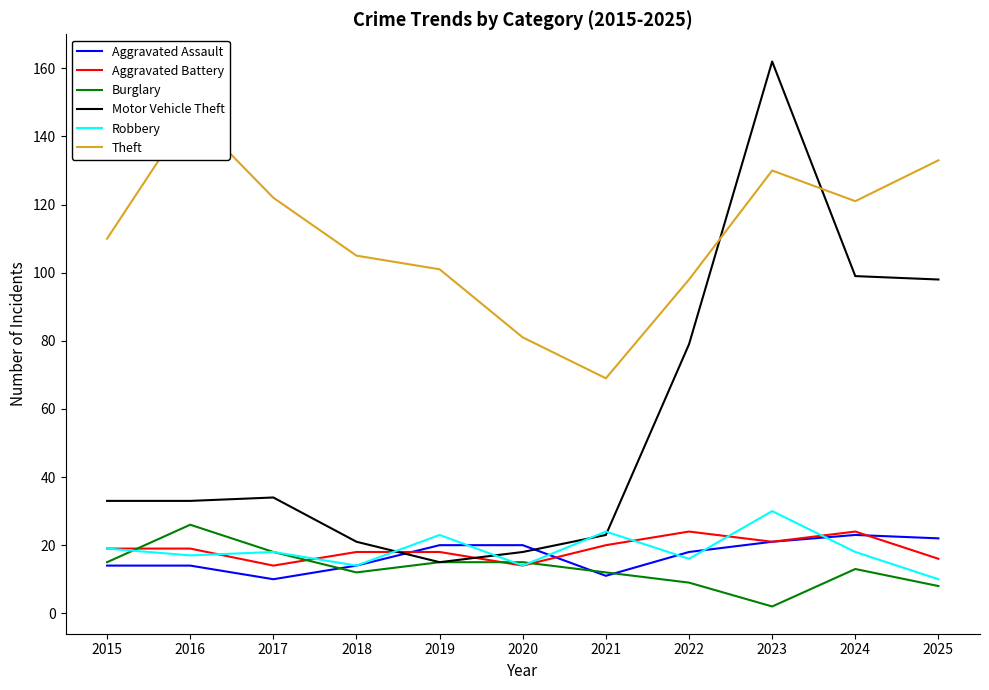

At which label does Theft reach its peak?

2016